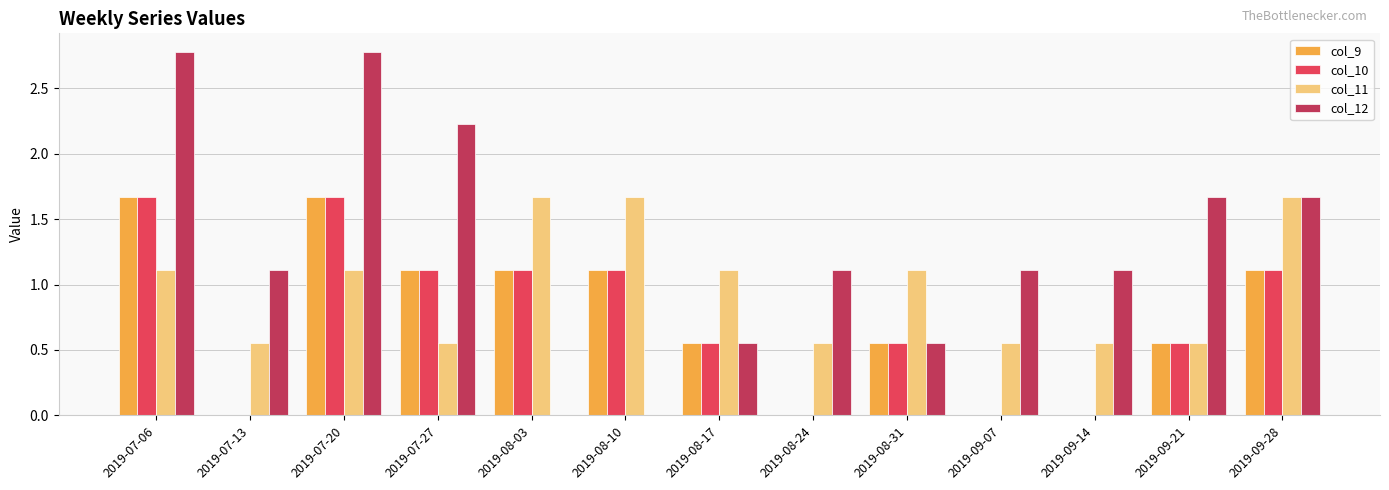

Where does the col_12 series first go above 1?

2019-07-06